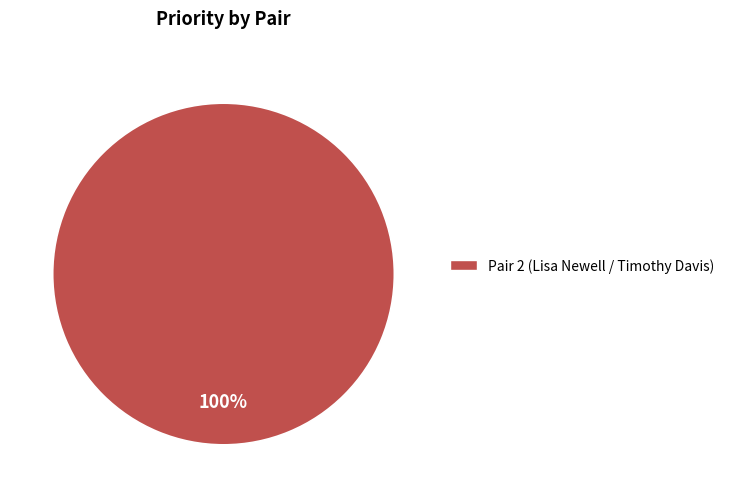

Is there a majority slice in this chart?

Yes